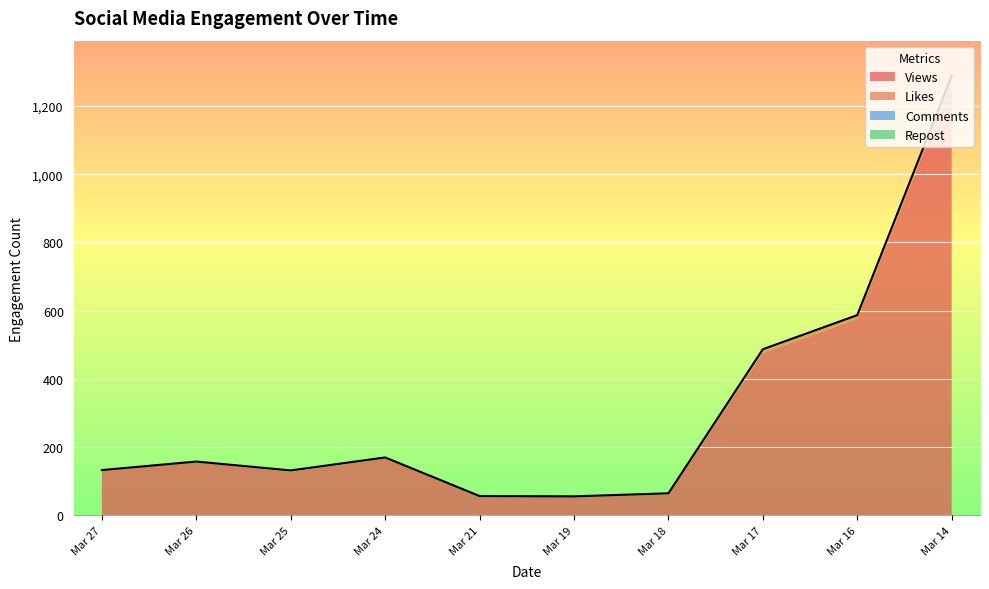

True or false: Views and Repost intersect in this chart.

False